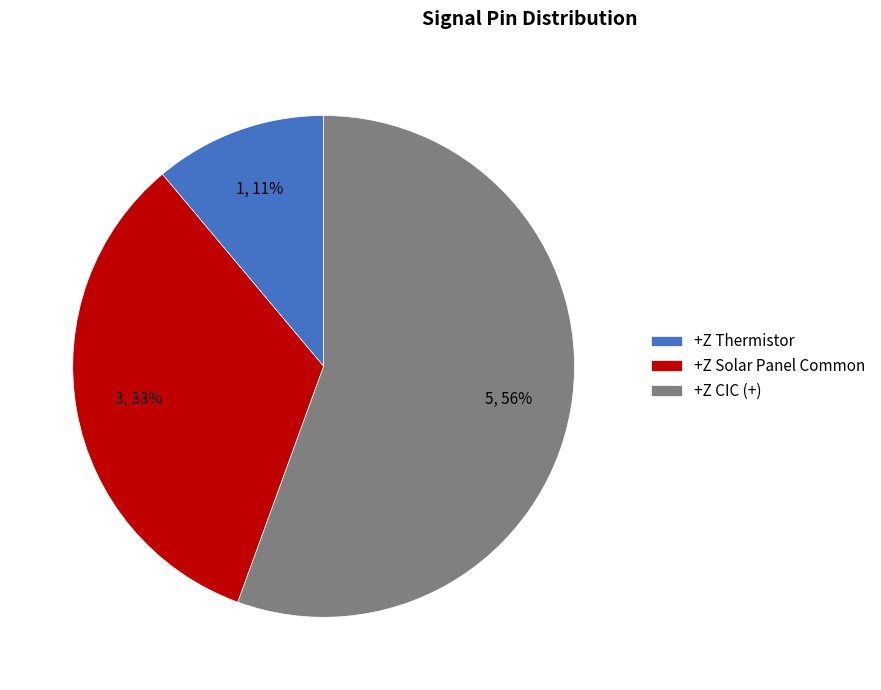

Is it true that +Z CIC (+) is 56% of the pie?

True